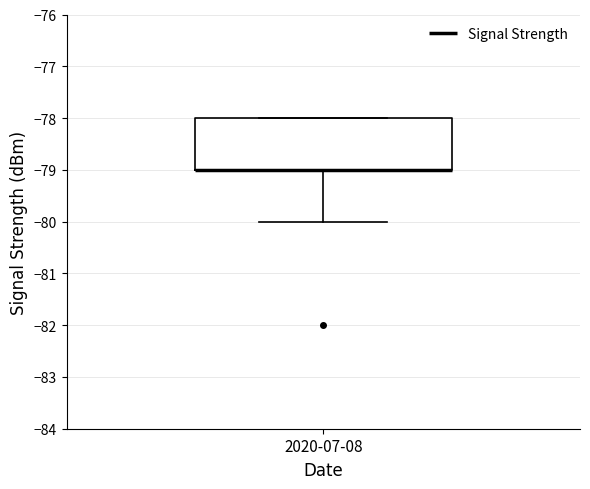

Read this box plot against the y-axis: the position of the median line, the range covered by the box, and the ends of both whiskers. The values are not printed on the chart, so give them approximately, as read against the axis.

median -79 (drawn on the box's lower edge), box -79 to -78, whiskers -80 to -78